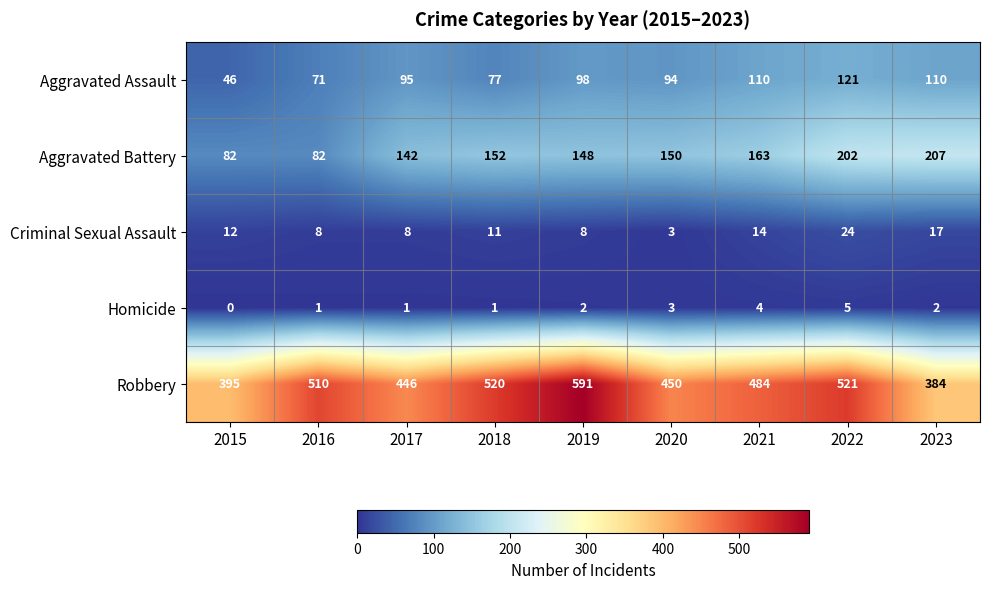

Which series has the largest range (max minus min)?

Robbery